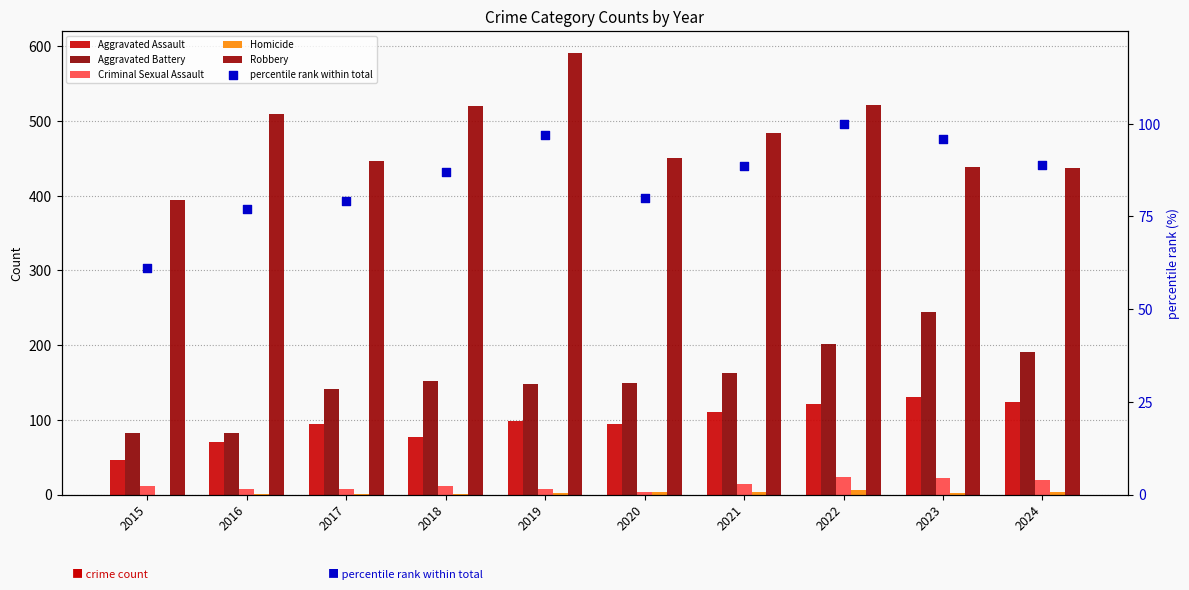

At which category is the sum across all series the highest?

2022